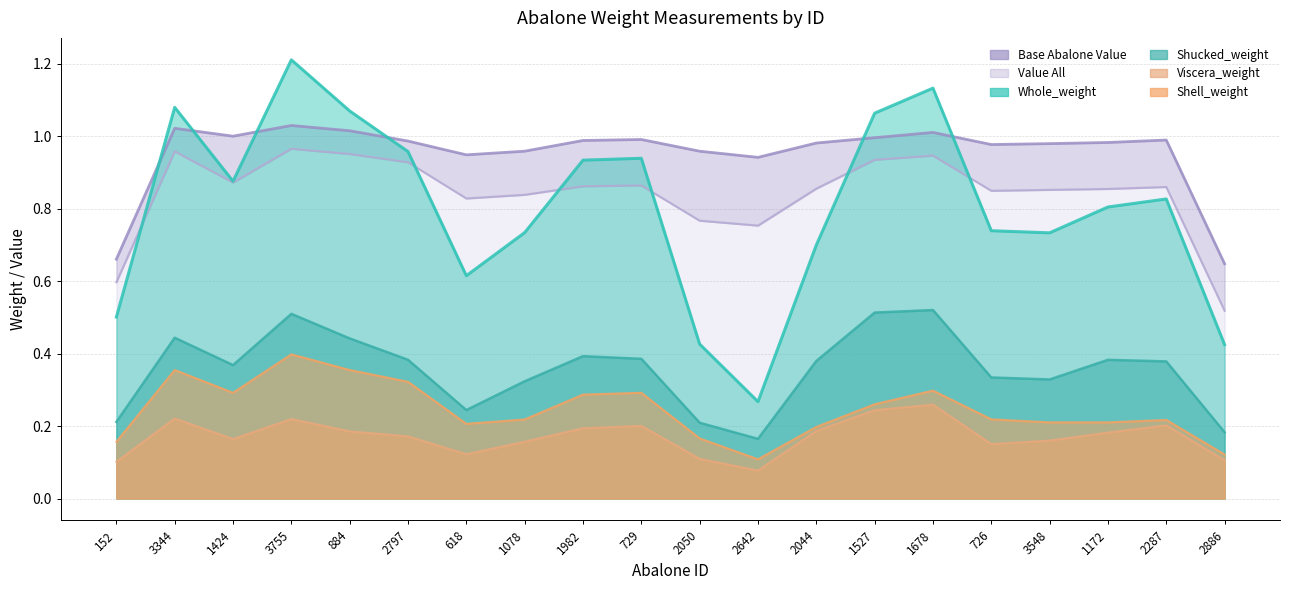

Which has a higher value, 1424 or 1527?

1424